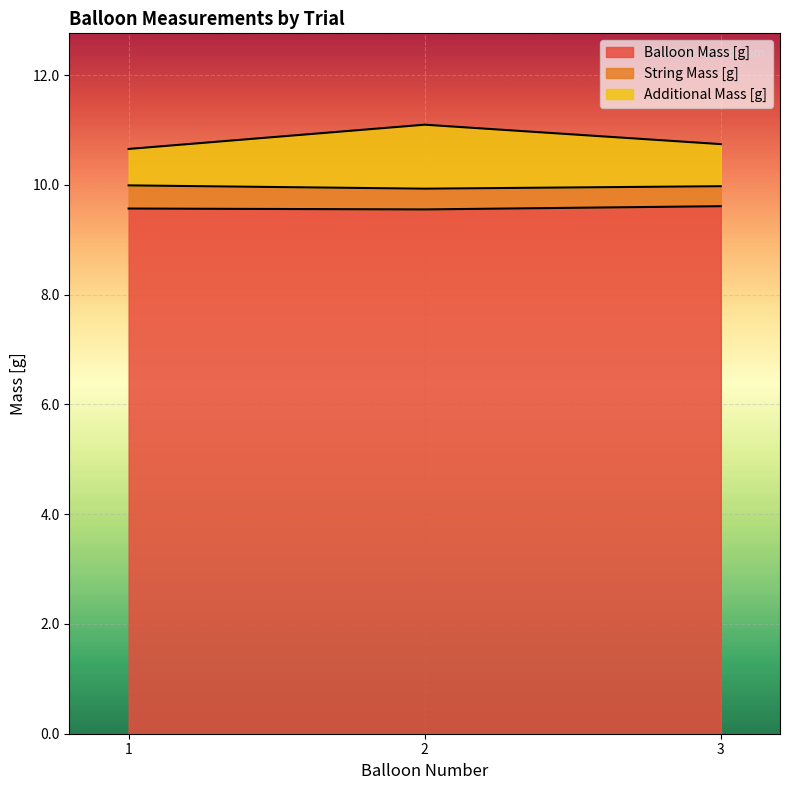

Between 2 and 3, which series saw the biggest shift?

Additional Mass [g]